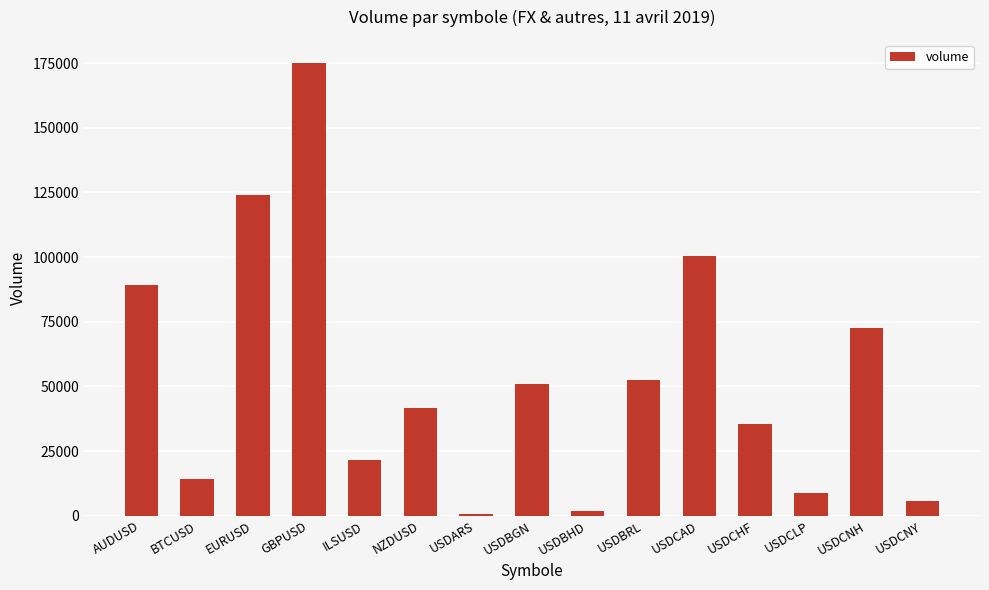

Are the bars horizontal?

No